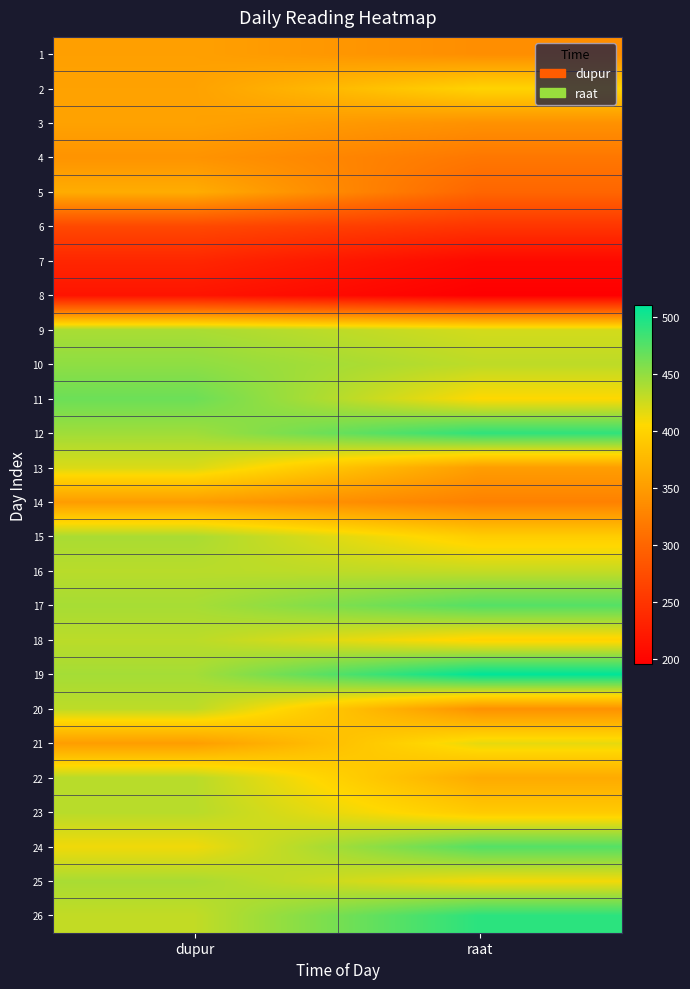

Which category has the lowest value across all series?

raat